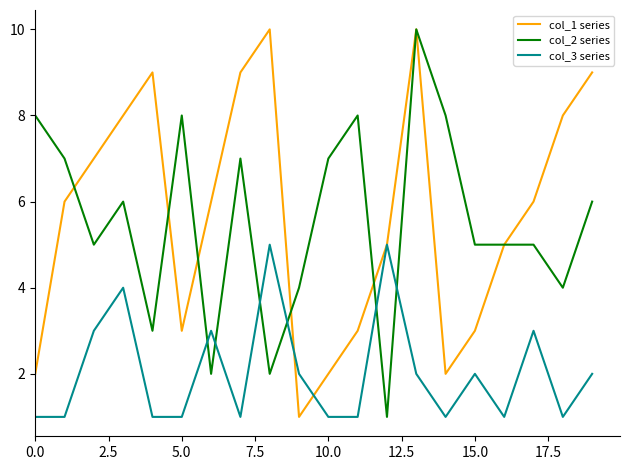

What is the greatest value displayed?

10